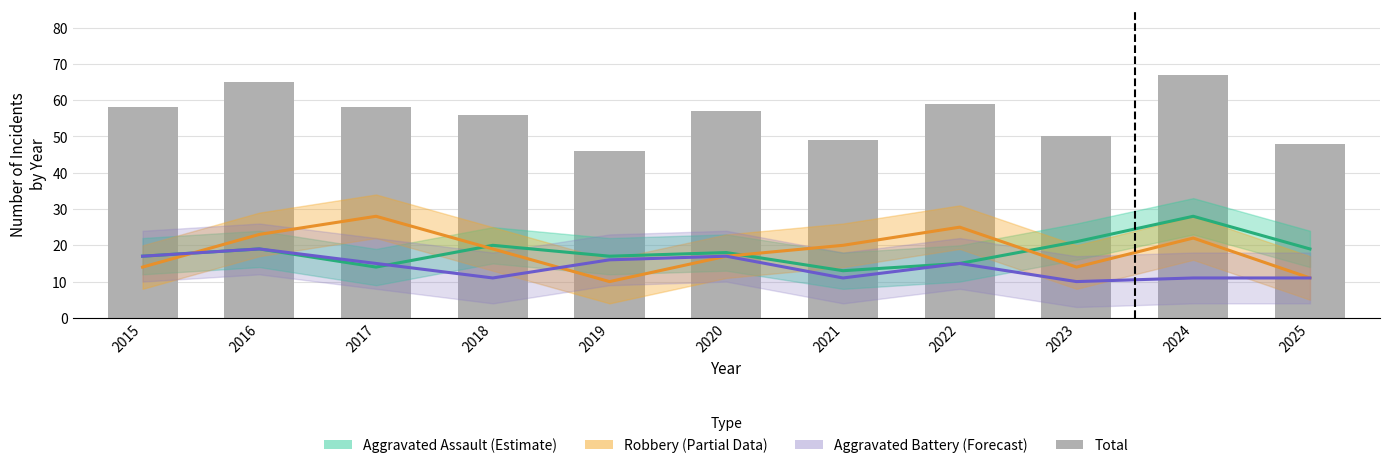

Rank the series at 2021 from highest to lowest value.

Total, Robbery, Aggravated Assault, Aggravated Battery